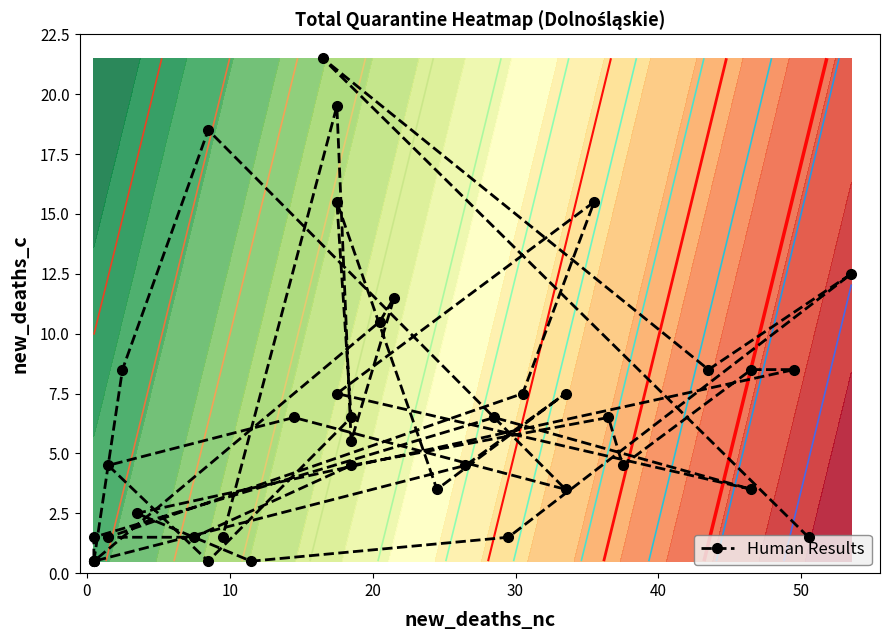

The chart shows a value of 12.4 at 8. True or false?

False